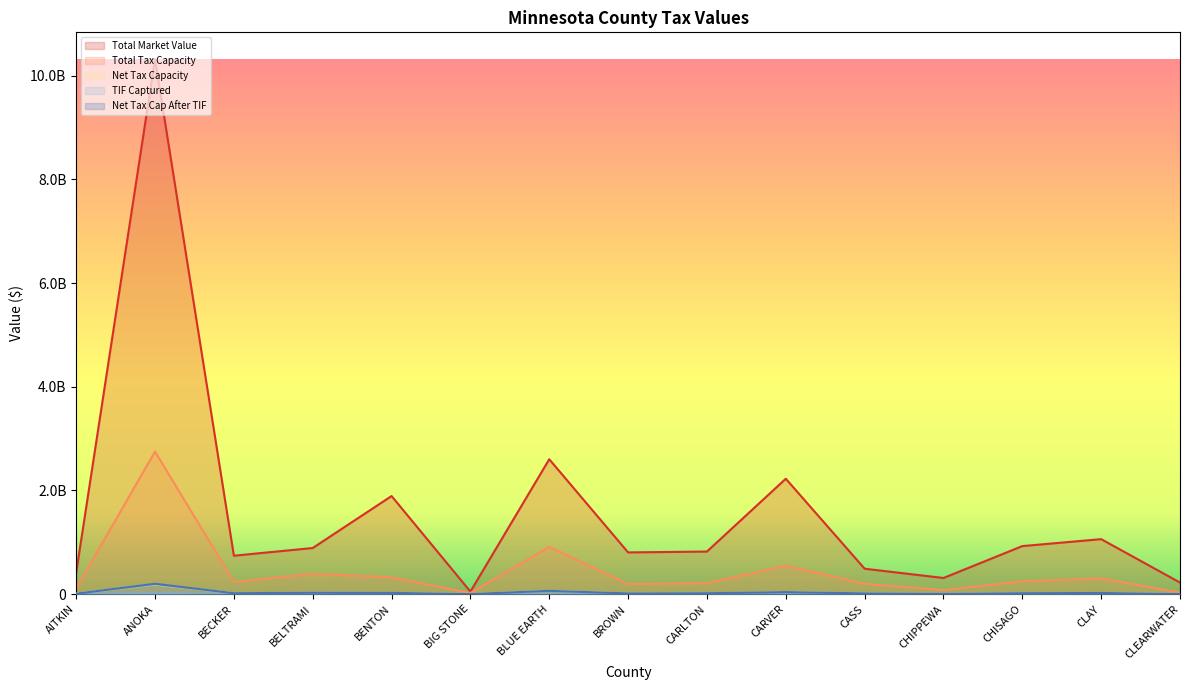

What is the label of the 7th point from the left?

BLUE EARTH